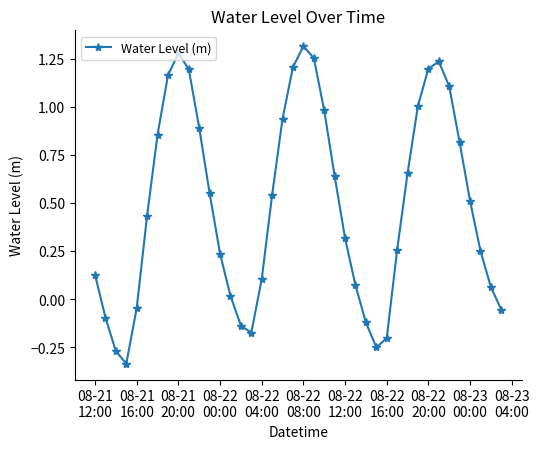

What is the sum of all values?

19.5